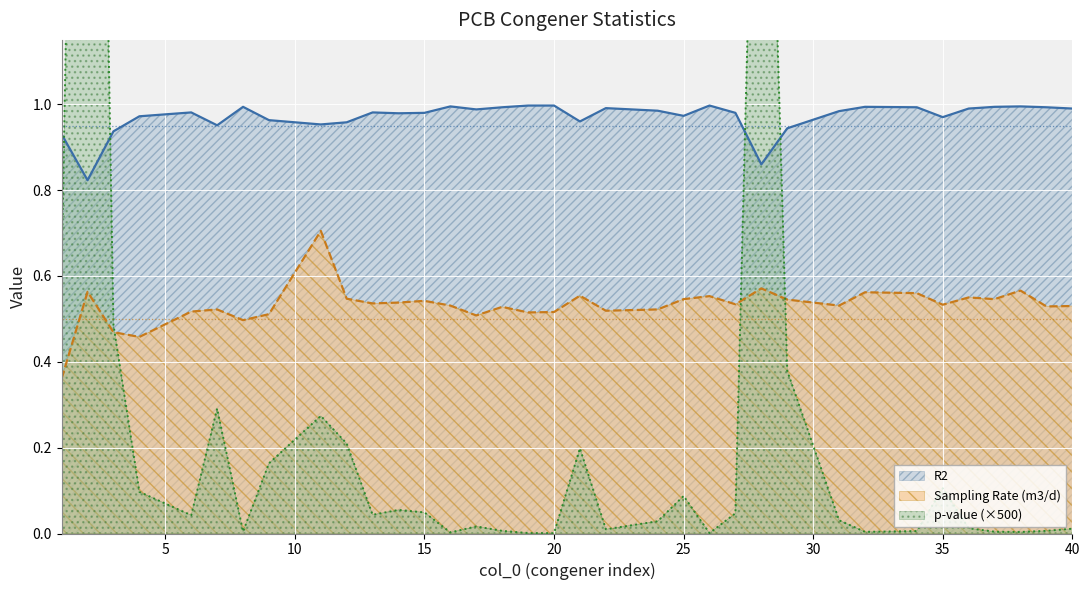

What is the sum of all R2 values?

34.0